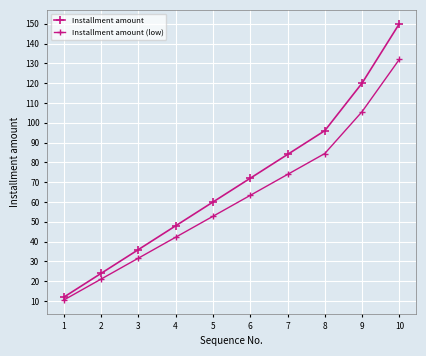

Does the chart display data point markers on the line(s)?

Yes